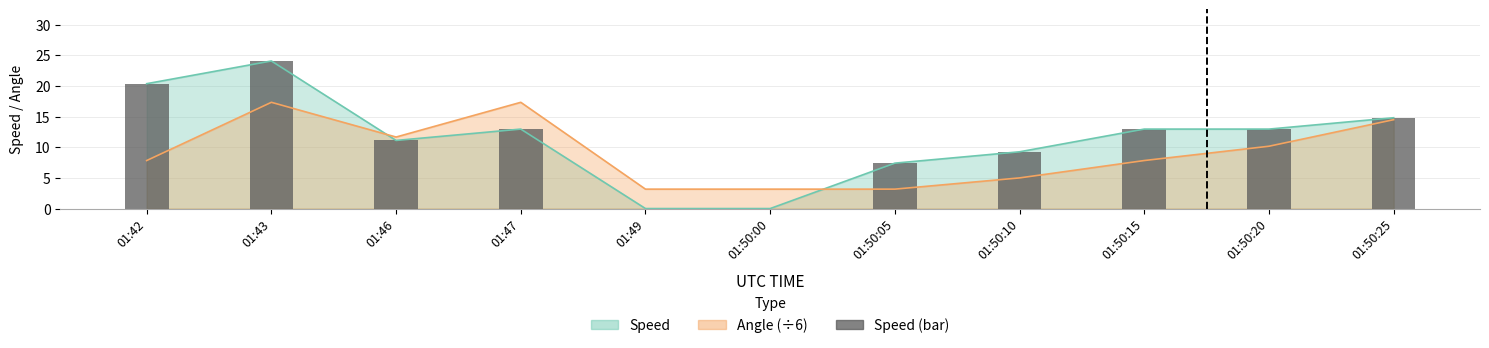

Reading right to left, extract all data points from this chart.

01:50:25=14.8	01:50:20=13.0	01:50:15=13.0	01:50:10=9.3	01:50:05=7.4	01:50:00=0.0	01:49=0.0	01:47=13.0	01:46=11.1	01:43=24.1	01:42=20.4